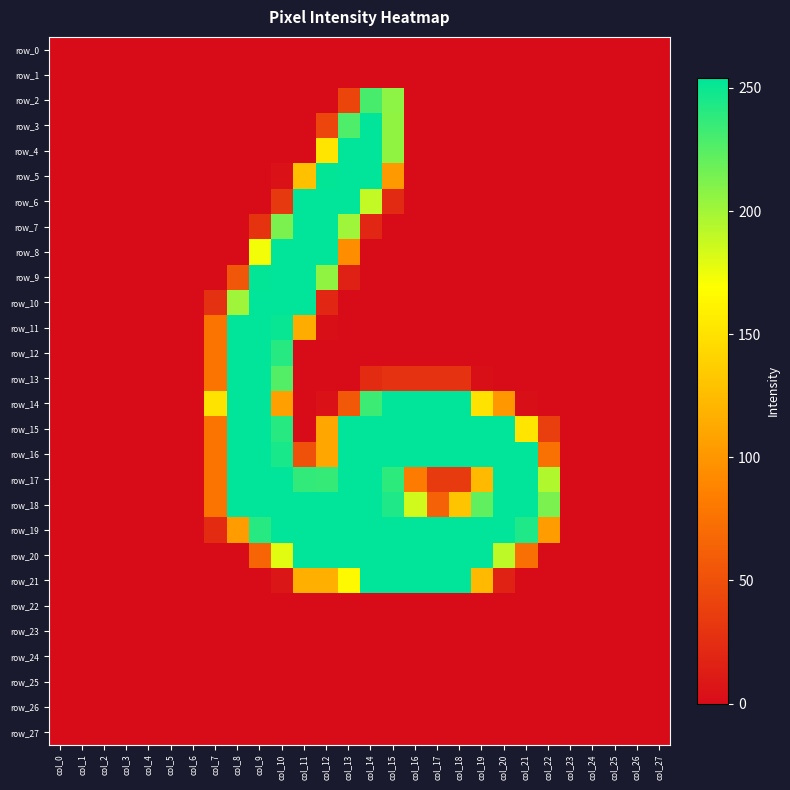

What is the difference between the highest and lowest values at col_20?

254